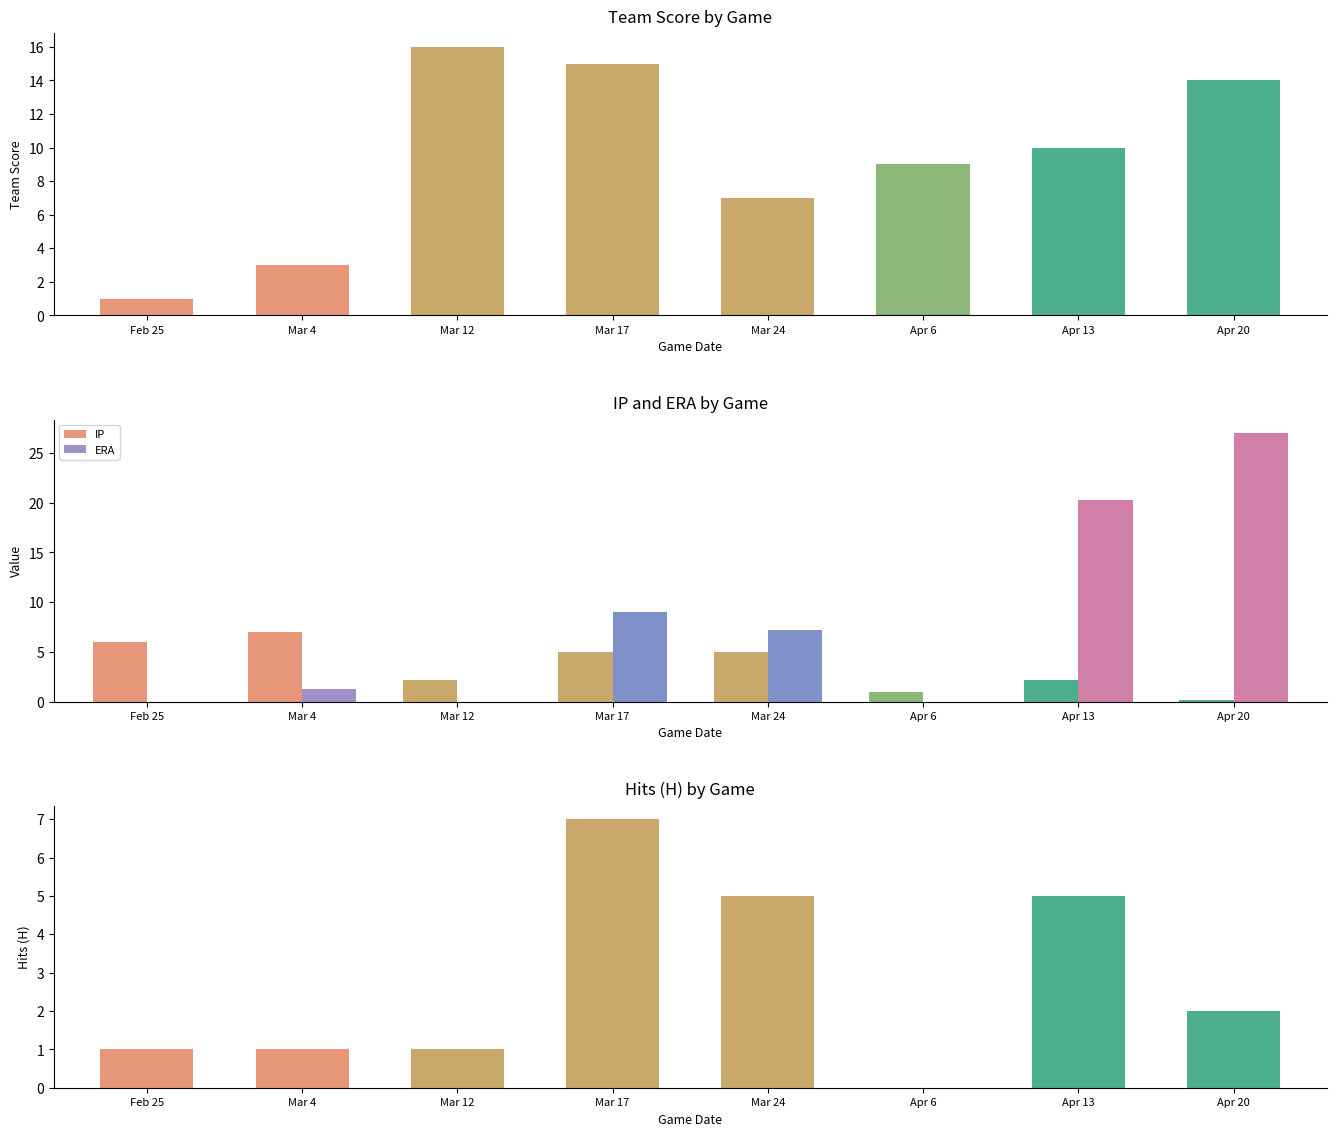

Where does the team_score series first go above 10?

Mar 12